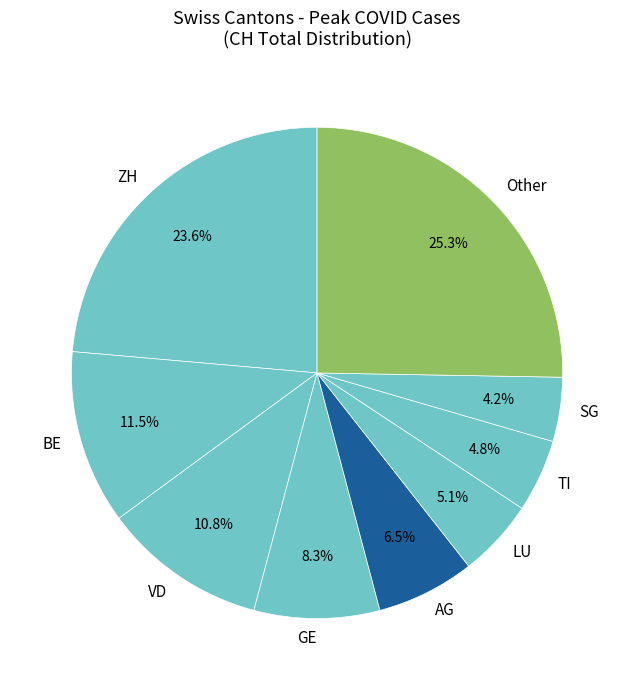

How much of the chart is everything except ZH?

76.4%